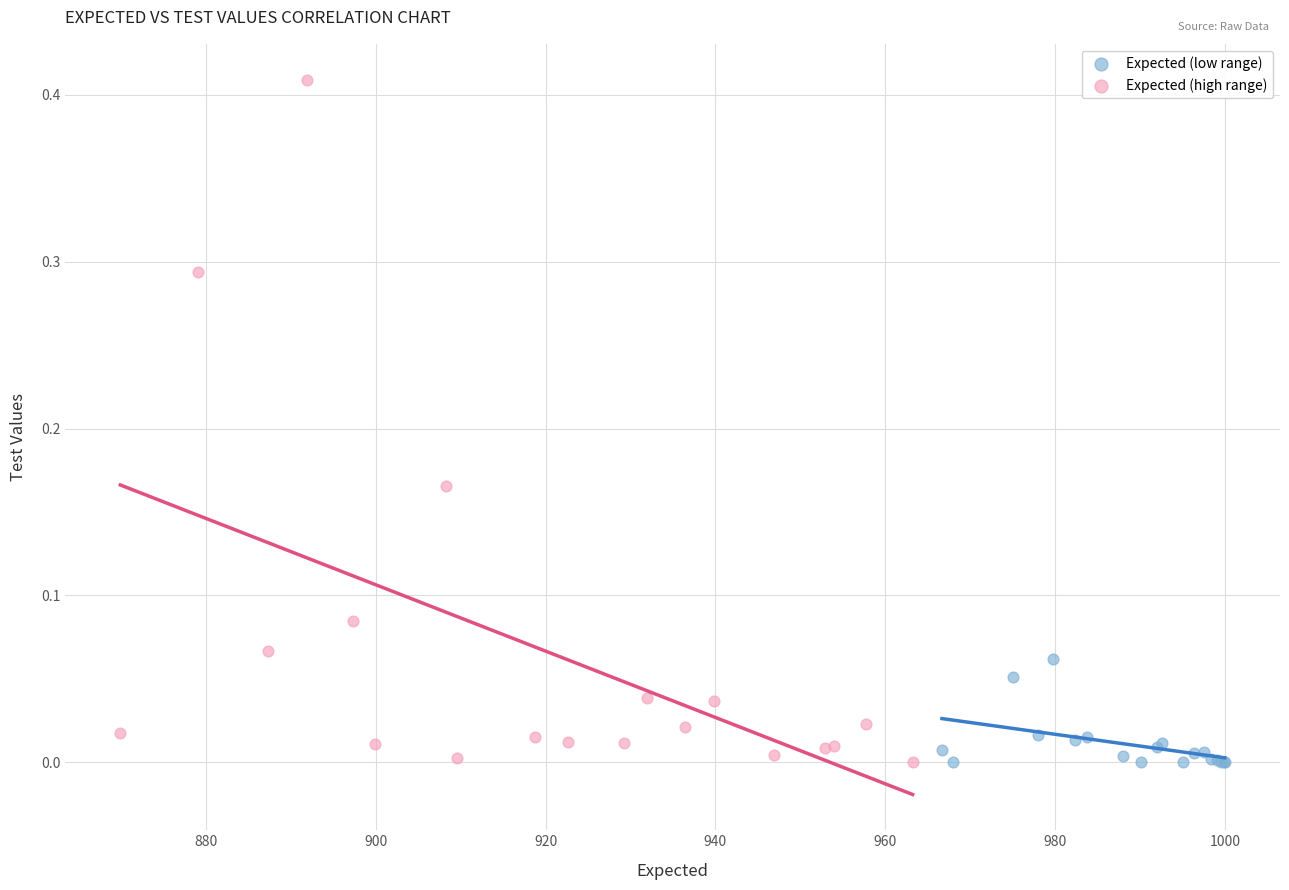

Which series reaches the maximum Y coordinate?

Expected (high range)